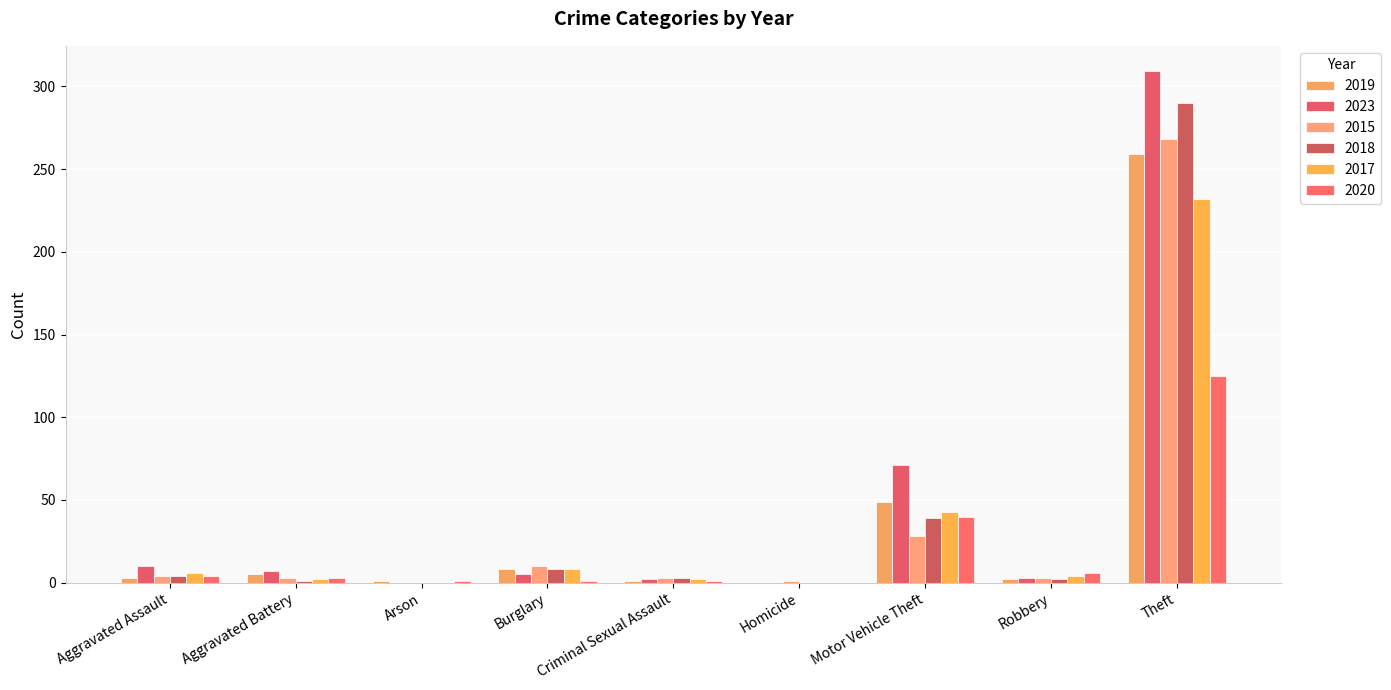

List the labels in order of 2018 value, largest first.

Theft, Motor Vehicle Theft, Burglary, Aggravated Assault, Criminal Sexual Assault, Robbery, Aggravated Battery, Arson, Homicide